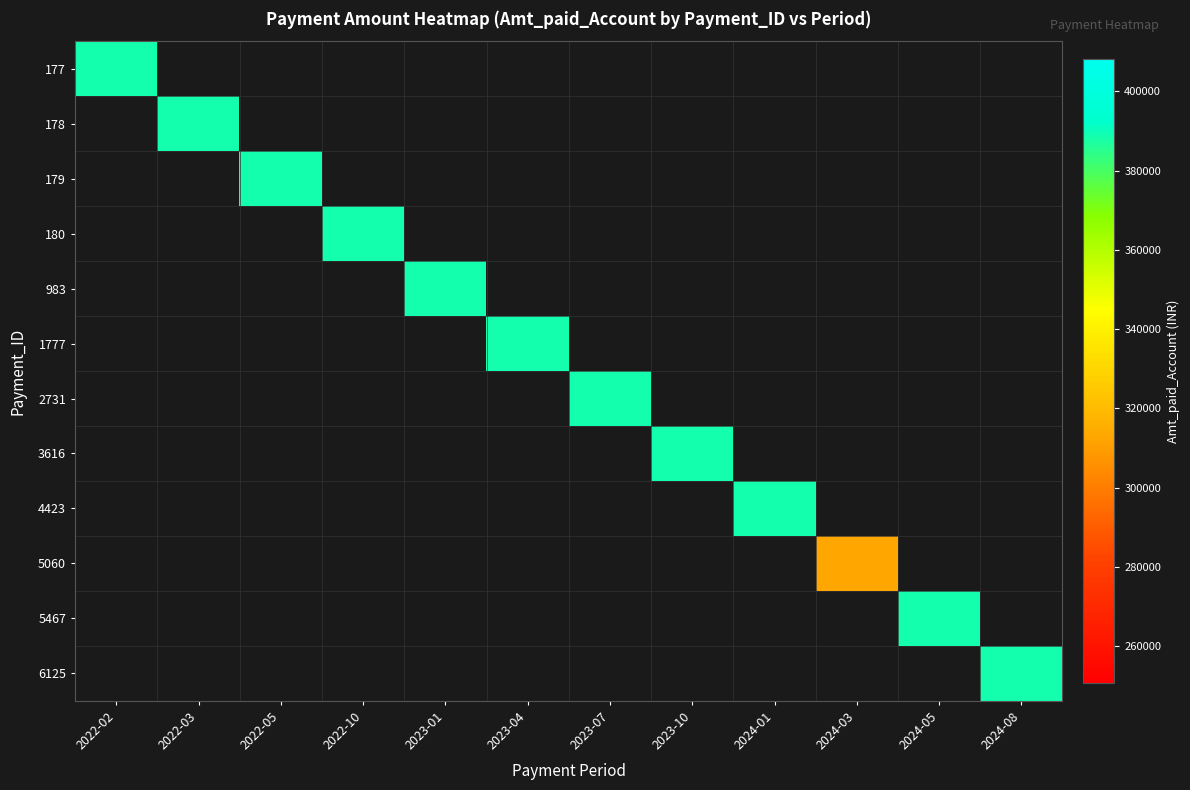

What is the difference between the highest and lowest values at 2022-02?

388681.2